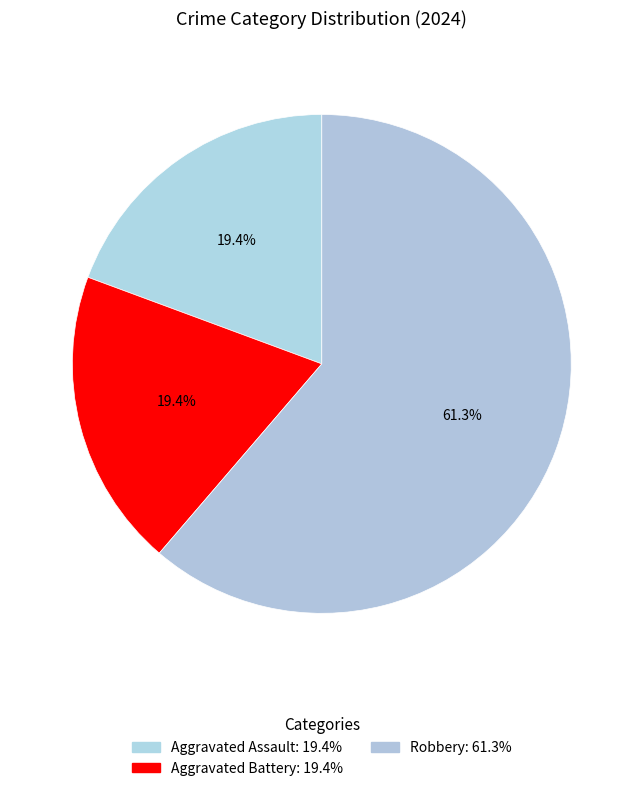

How many slices are in this pie chart?

3